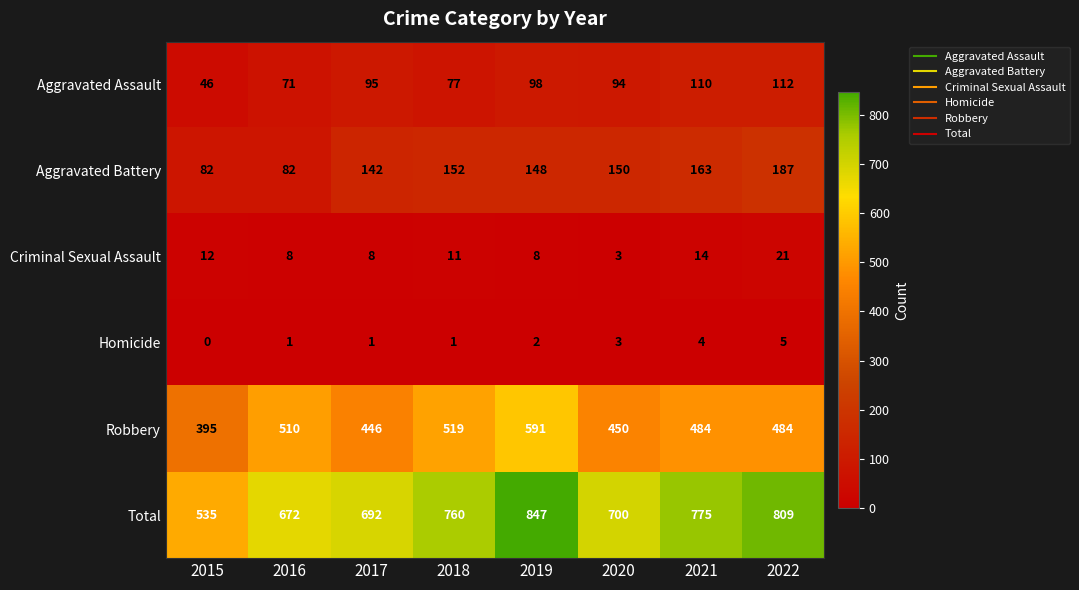

Between 2019 and 2020, which series saw the biggest shift?

Total